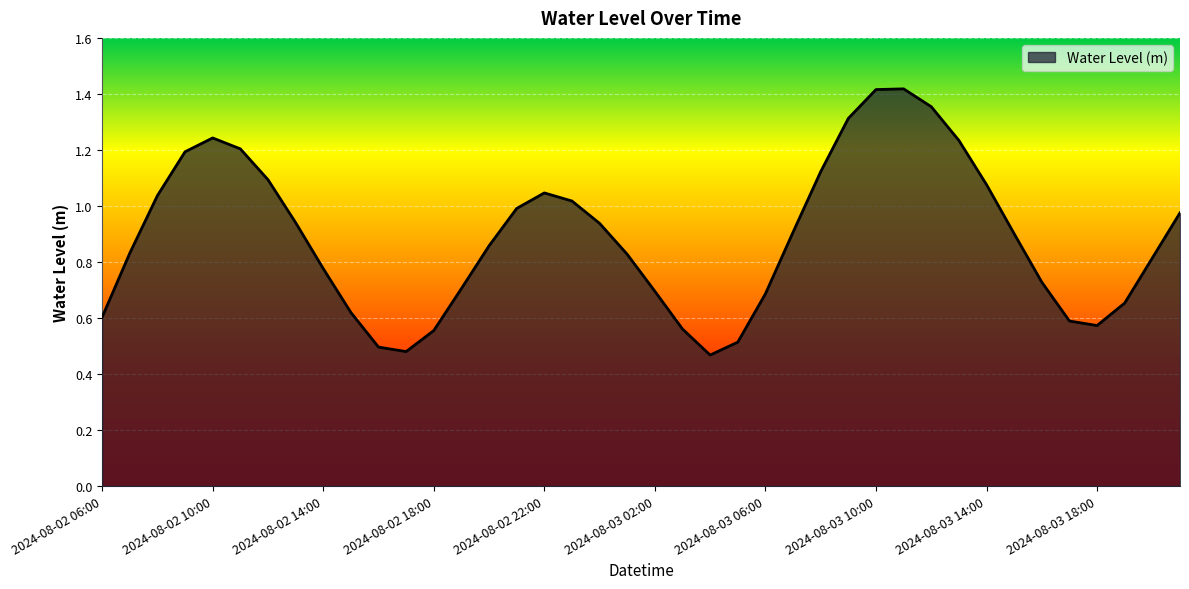

Does the chart display data point markers on the line(s)?

No